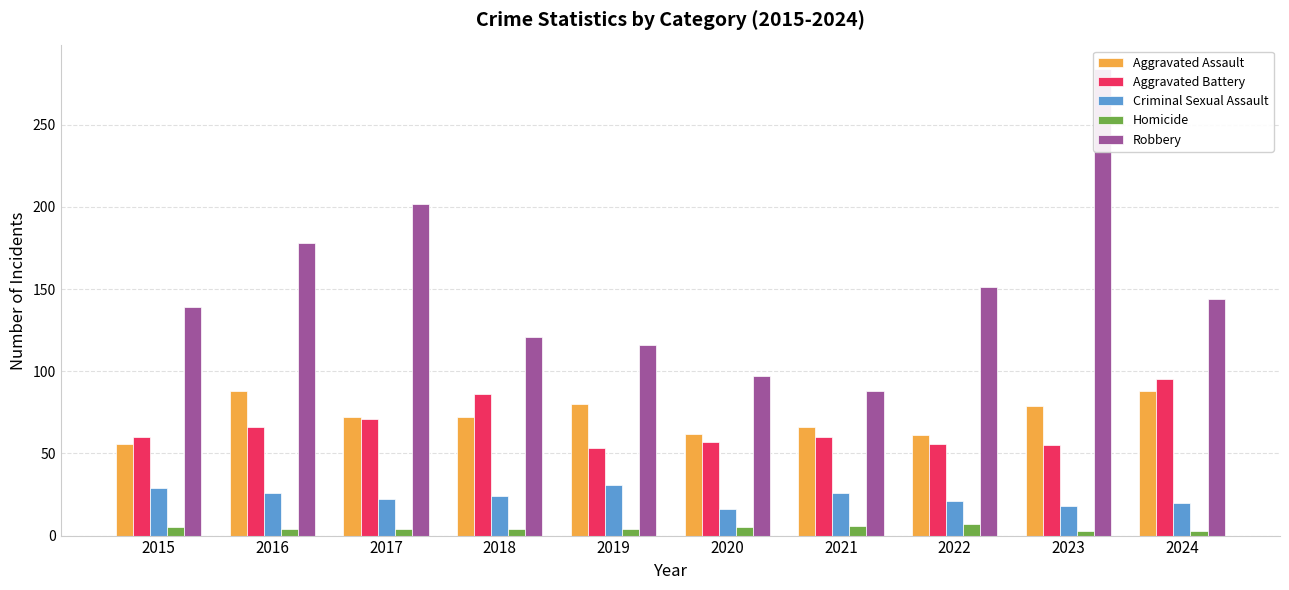

Reading left to right, list all the values displayed in this chart.

Aggravated Assault: 56	88	72	72	80	62	66	61	79	88
Aggravated Battery: 60	66	71	86	53	57	60	56	55	95
Criminal Sexual Assault: 29	26	22	24	31	16	26	21	18	20
Homicide: 5	4	4	4	4	5	6	7	3	3
Robbery: 139	178	202	121	116	97	88	151	284	144